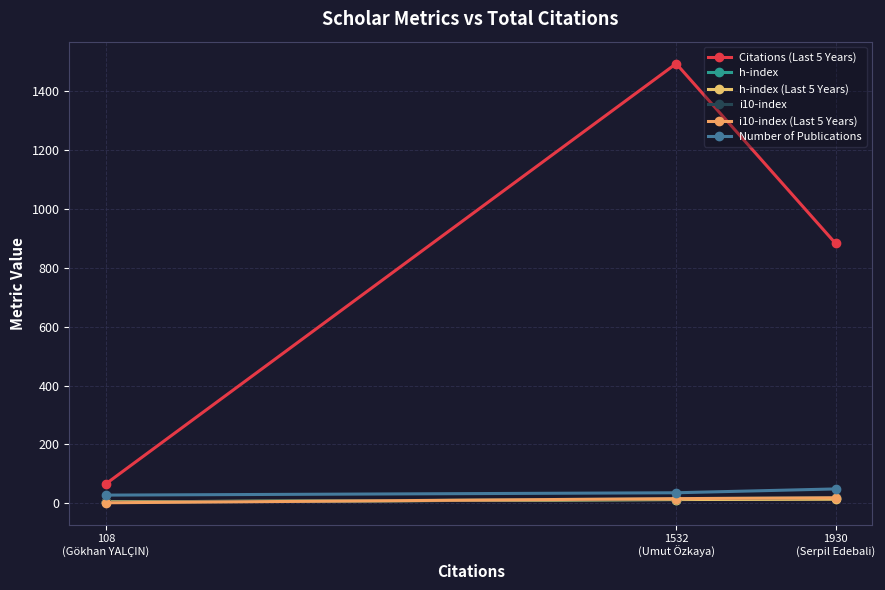

Is the value of i10-index (Last 5 Years) at 1930
(Serpil Edebali) greater than the value of i10-index at 108
(Gökhan YALÇIN)?

Yes